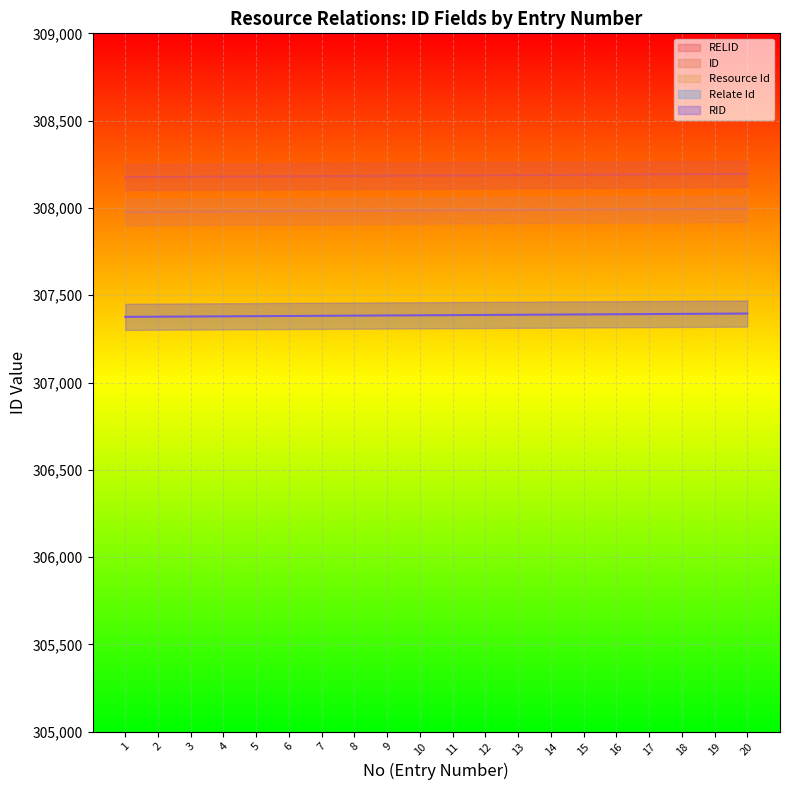

True or false: RELID has more than 0 interior local peaks.

False